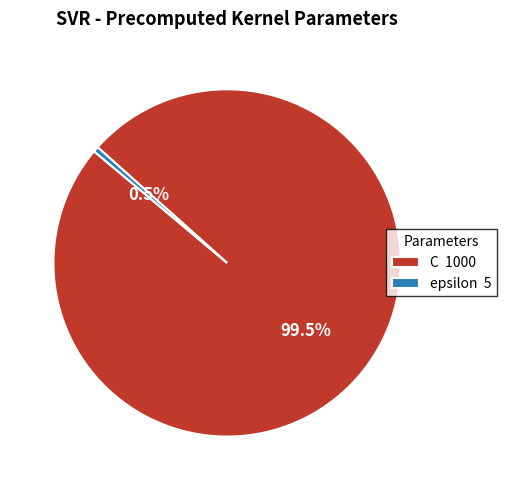

How many segments does this pie chart have?

2